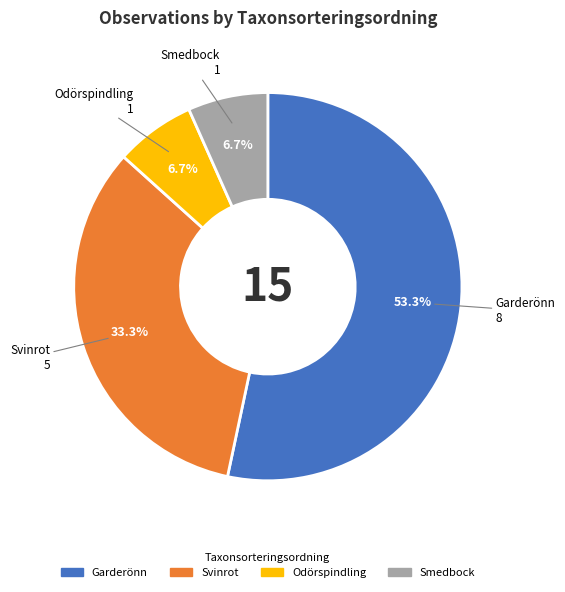

Does any single category account for the majority?

Yes